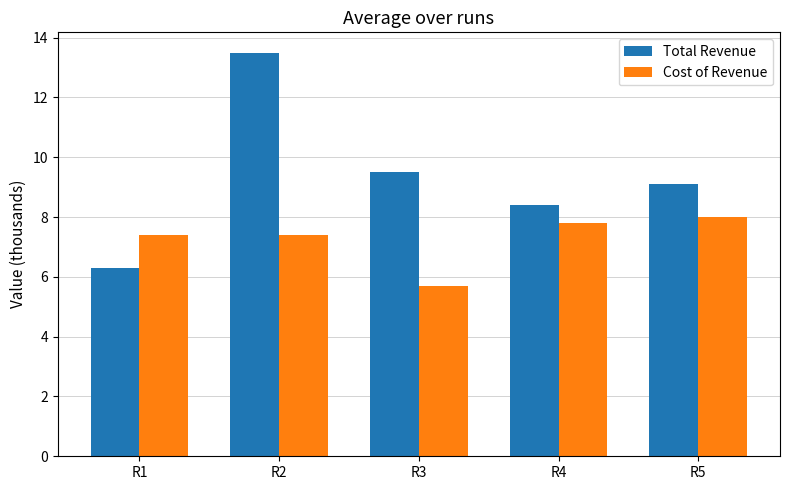

Which label corresponds to the largest value in the chart?

R2